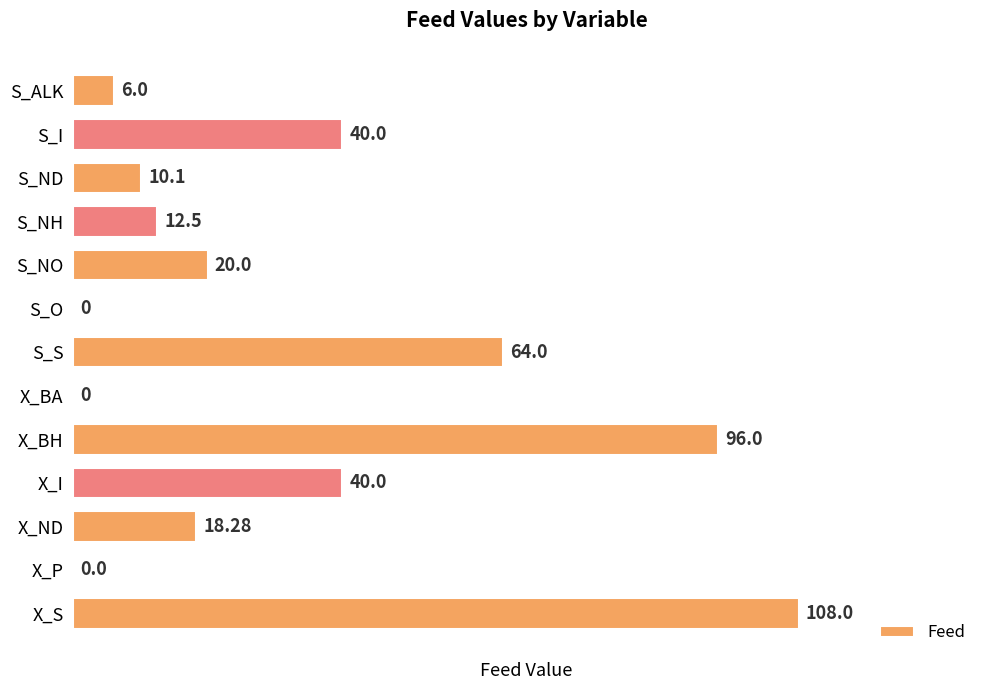

How many positive values are there?

10